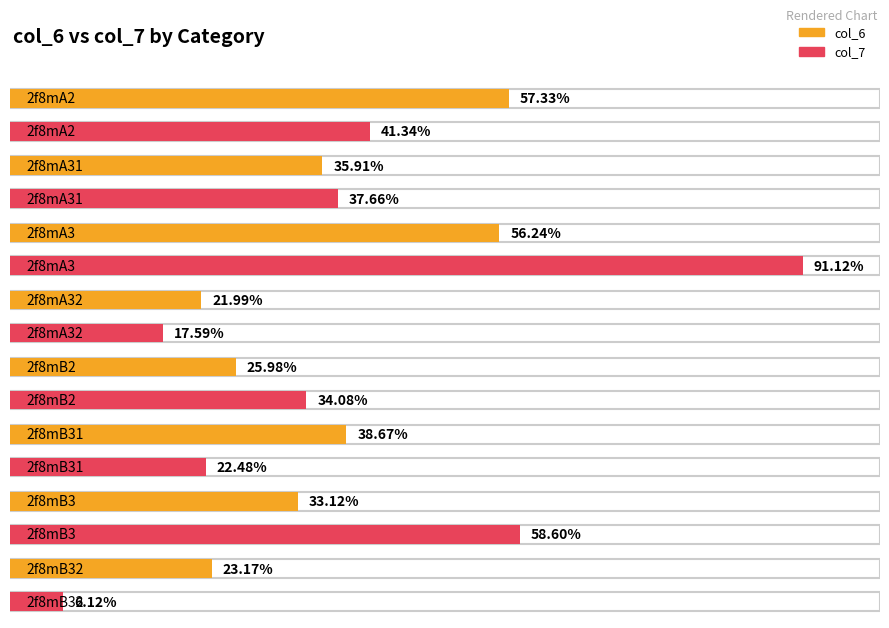

What are all the series names shown in the legend?

col_6, col_7